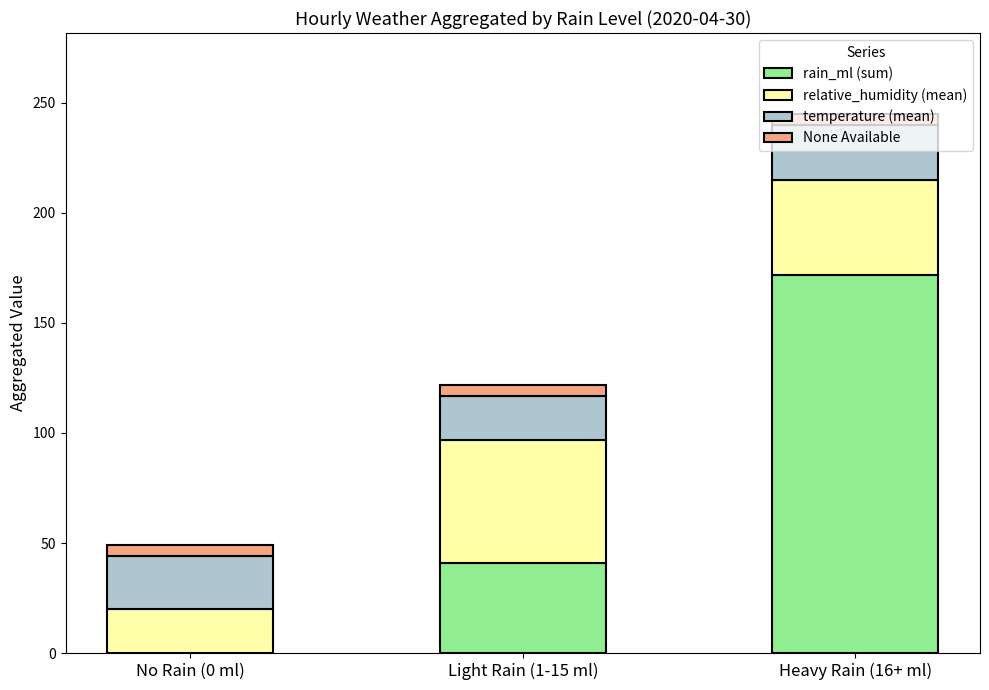

The value of rain_ml (sum) at No Rain (0 ml) is -107. True or false?

False